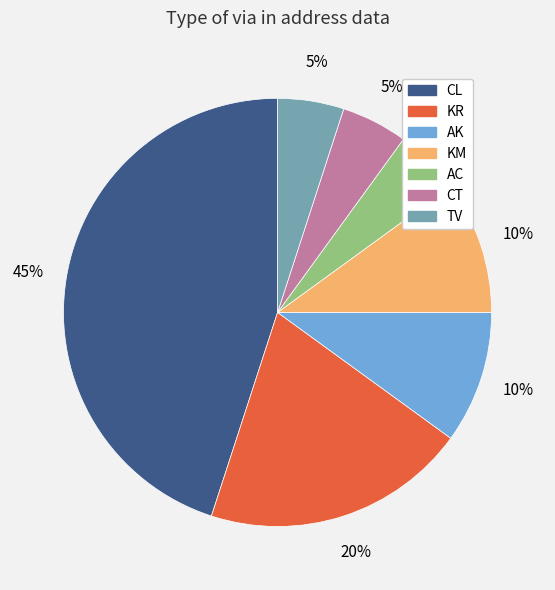

How many slices are in this pie chart?

7